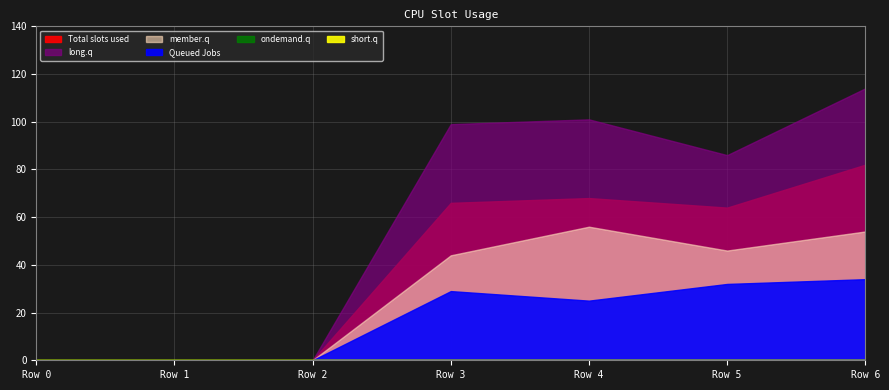

Which category has the highest value across all series?

6